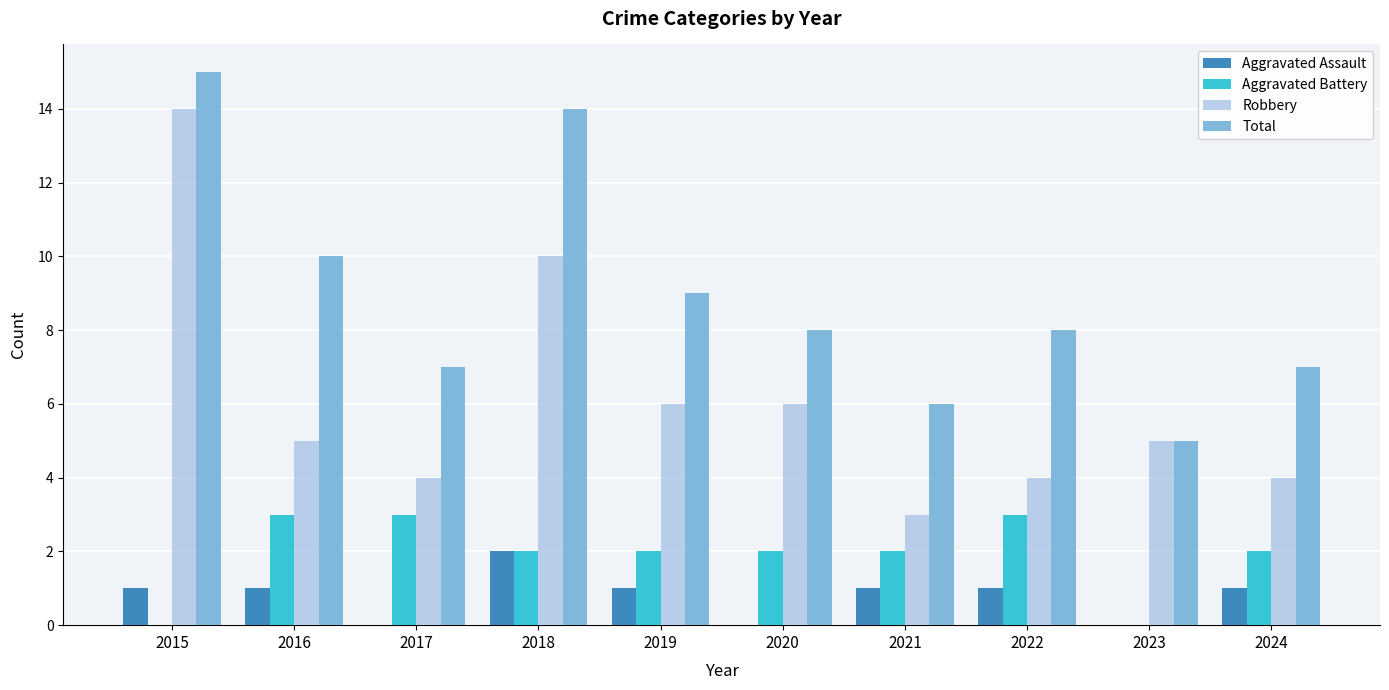

What is the highest value of the Robbery series?

14